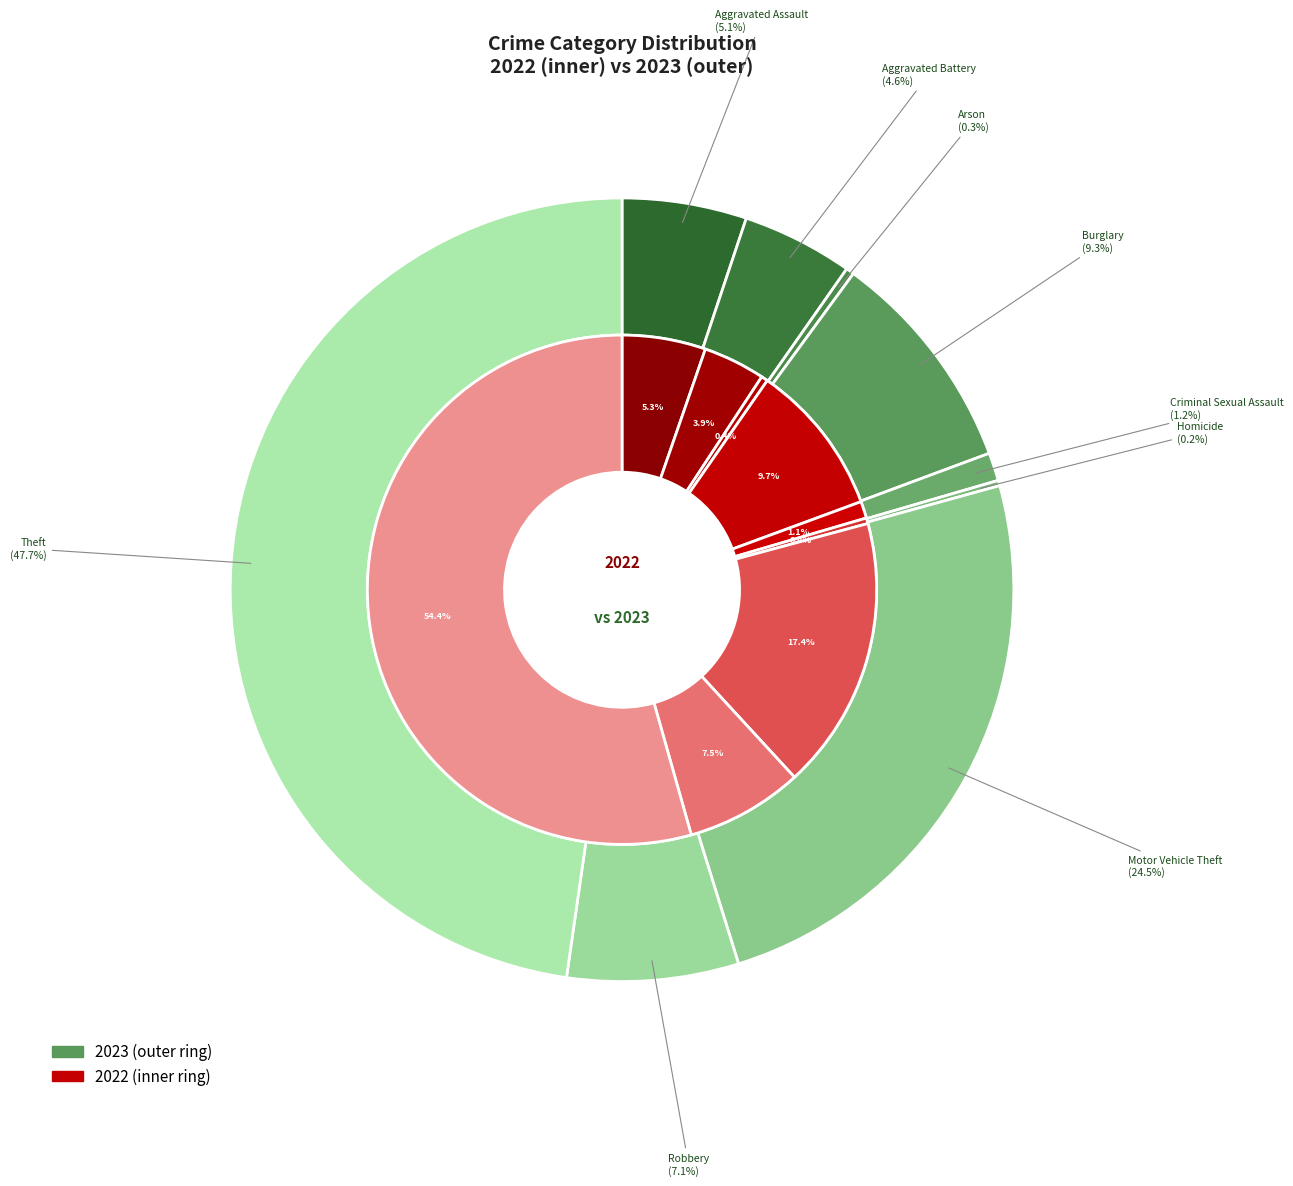

To the nearest percent, what is the combined percentage of 3 and 5?

10%